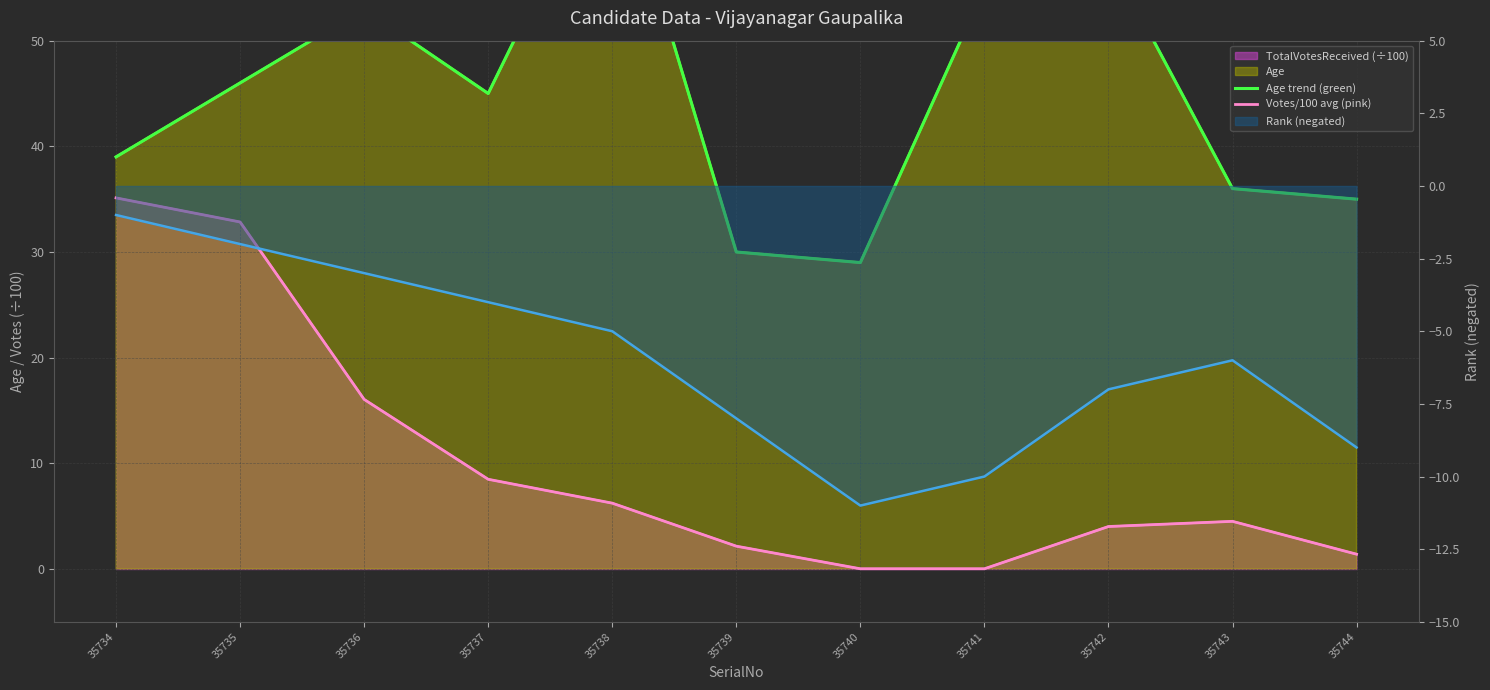

How many lines are shown in the chart?

2